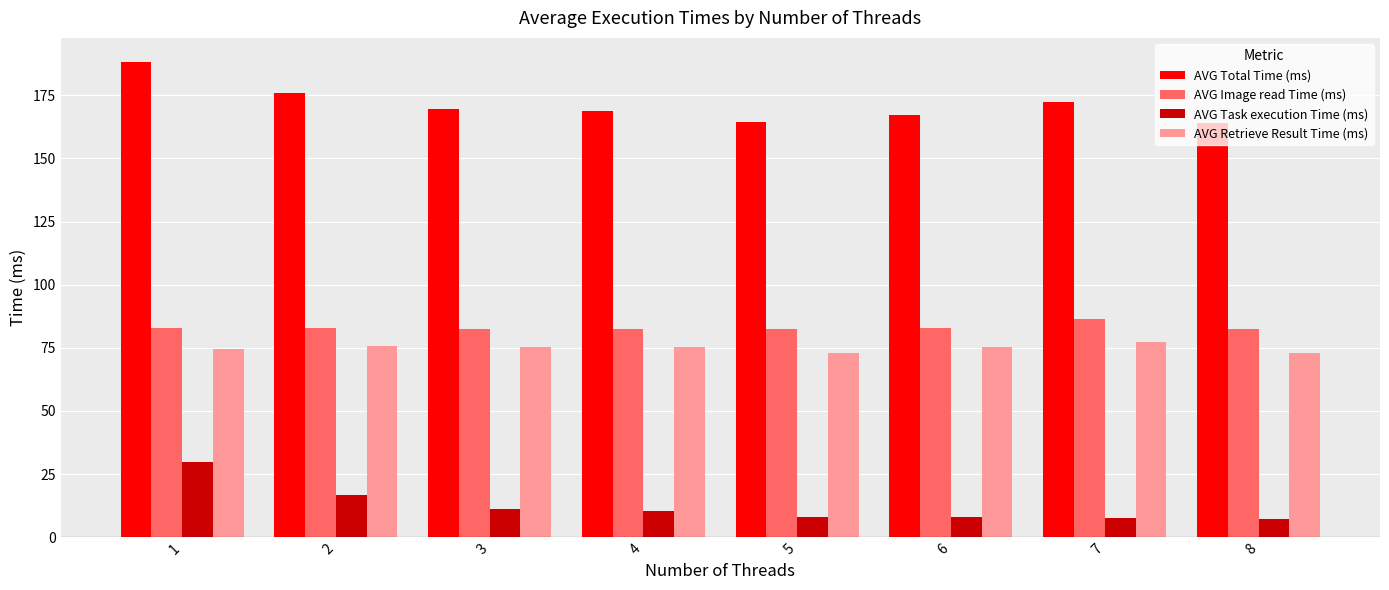

What is the maximum value for AVG Total Time (ms)?

188.3